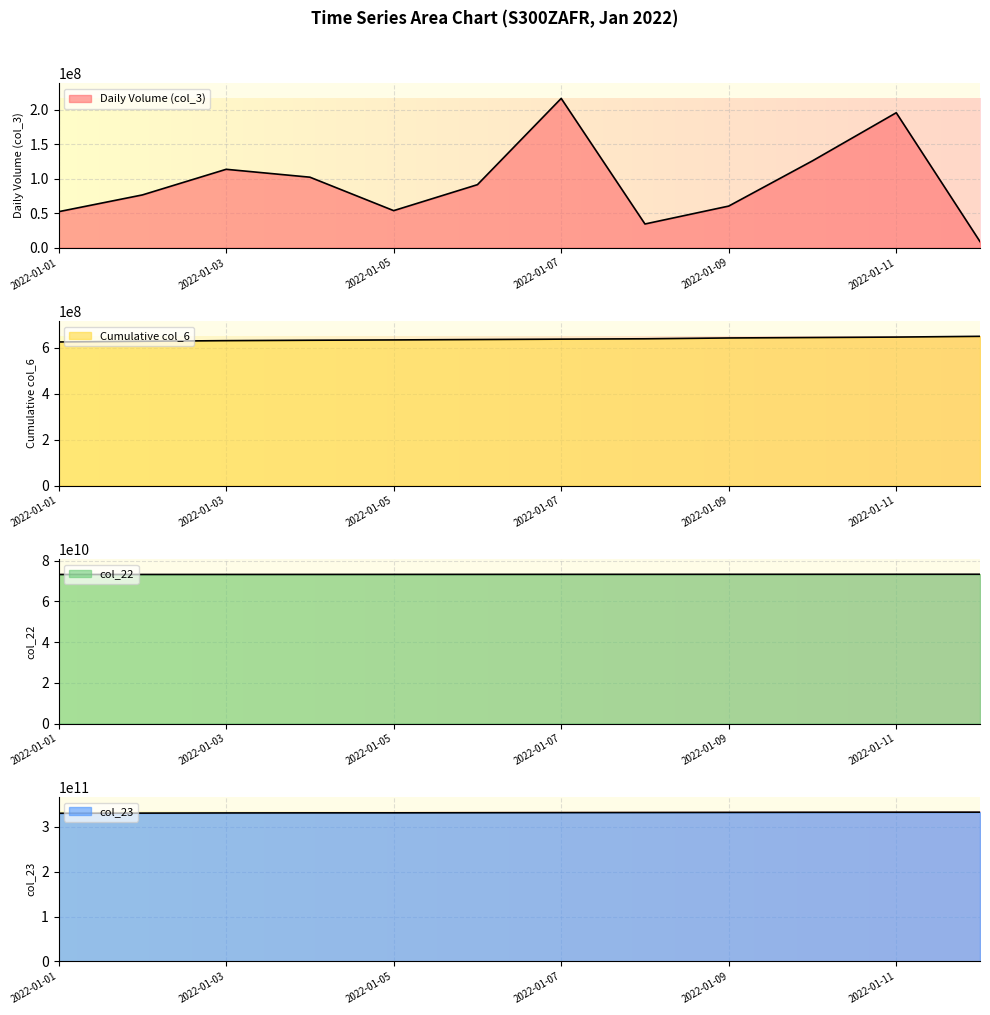

Reading left to right, extract all data points from this chart.

col_3: 52188264	76511896	113681280	102230400	53717728	91385440	216513560	34337664	60323120	125962840	195721944	8804712
col_6: 625641976	628643499	631359807	633187822	634522816	636224326	637964996	639508984	643097115	645020092	646921009	650213120
col_22: 73192125664	73203390544	73211361200	73220861944	73233953104	73248737232	73257405440	73268246576	73277309728	73287020264	73296014136	73305429176
col_23: 330154491179	330471542767	330851431485	331034534650	331080496678	331327769831	331584155031	331803078015	332069970093	332320035101	332468196548	332582348966